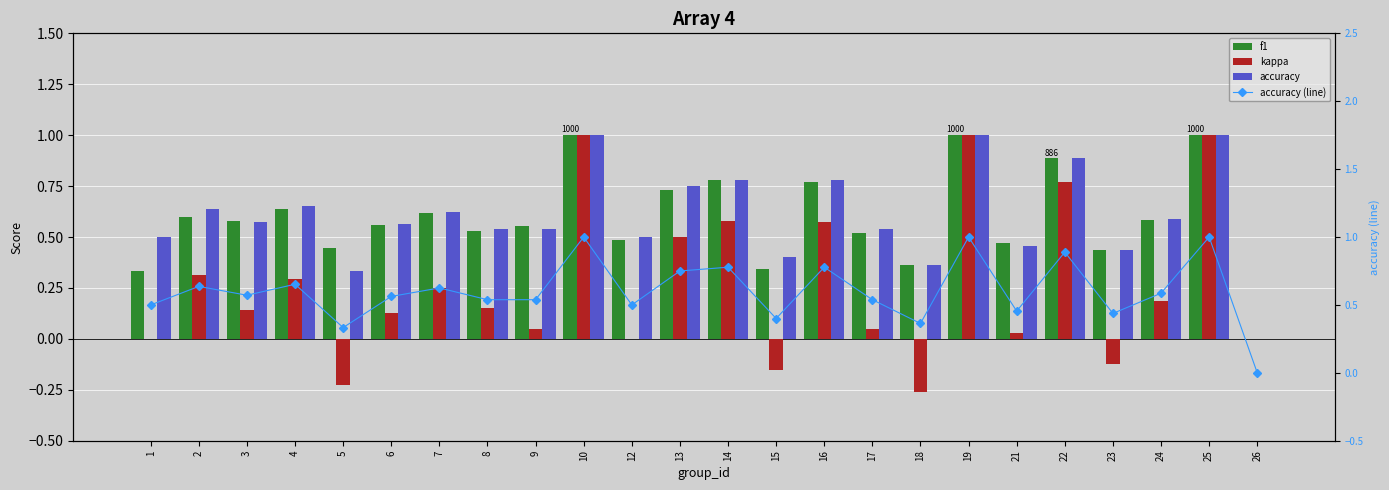

True or false: f1 has a value of 0.5 at 12.

True